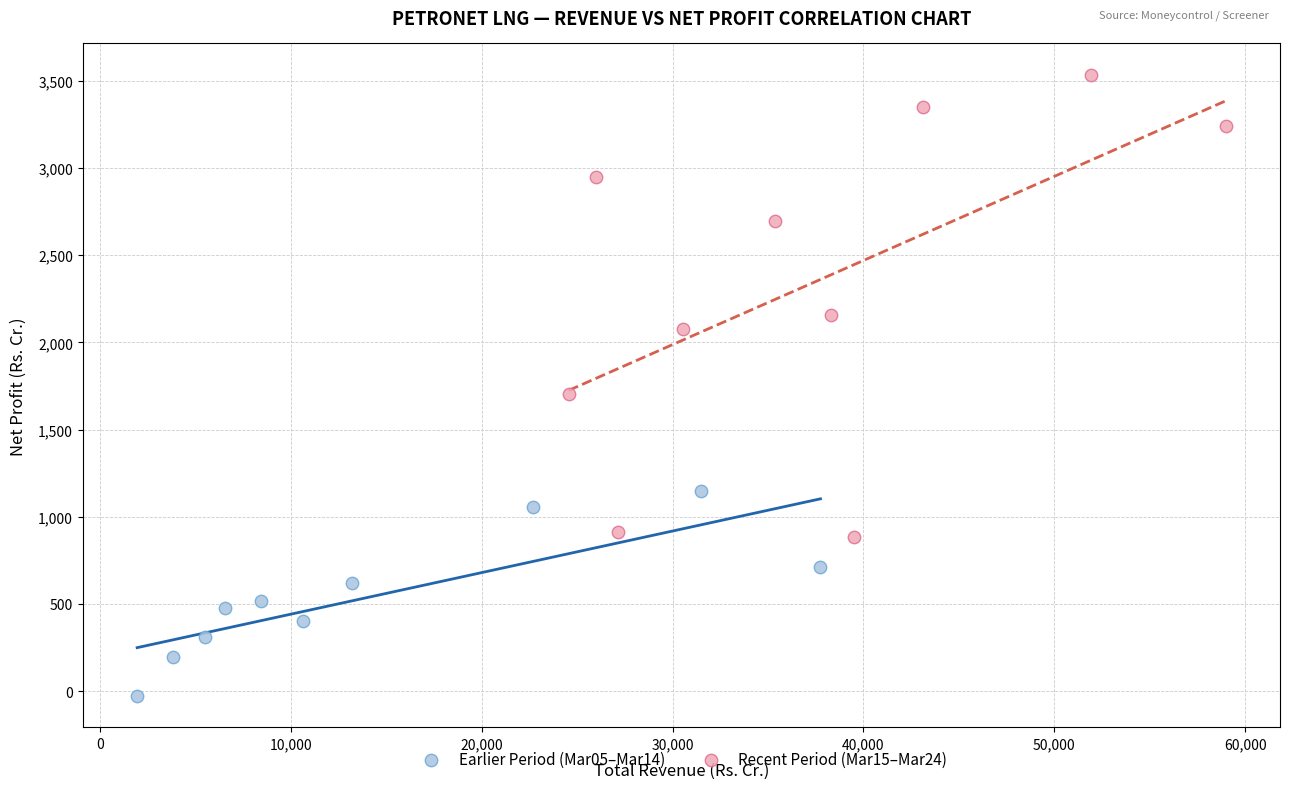

Which series contains the lowest Y value?

Earlier Period (Mar05–Mar14)